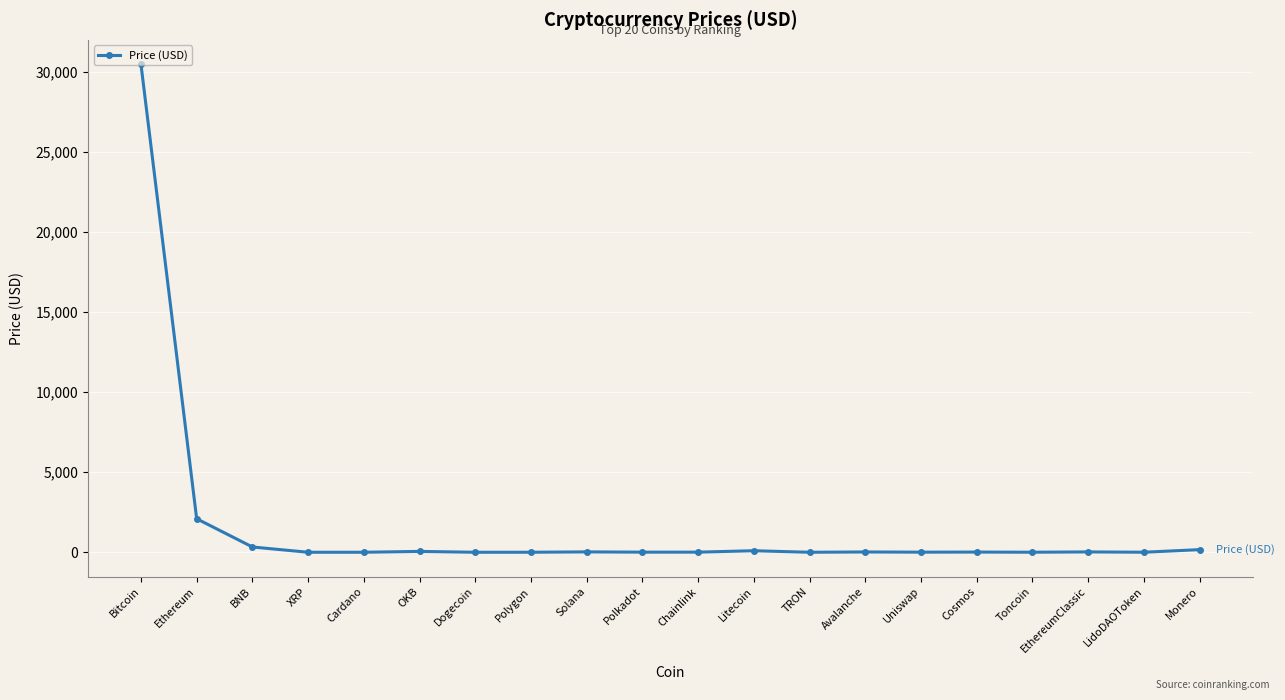

Does the chart display data point markers on the line(s)?

Yes